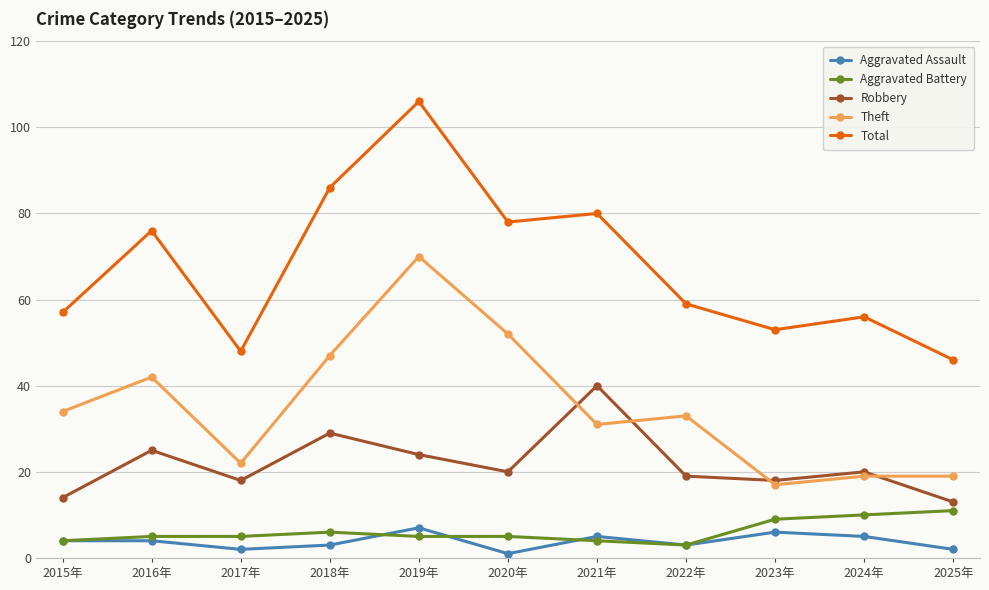

Is the value of Total at 2019年 greater than the value of Robbery at 2022年?

Yes